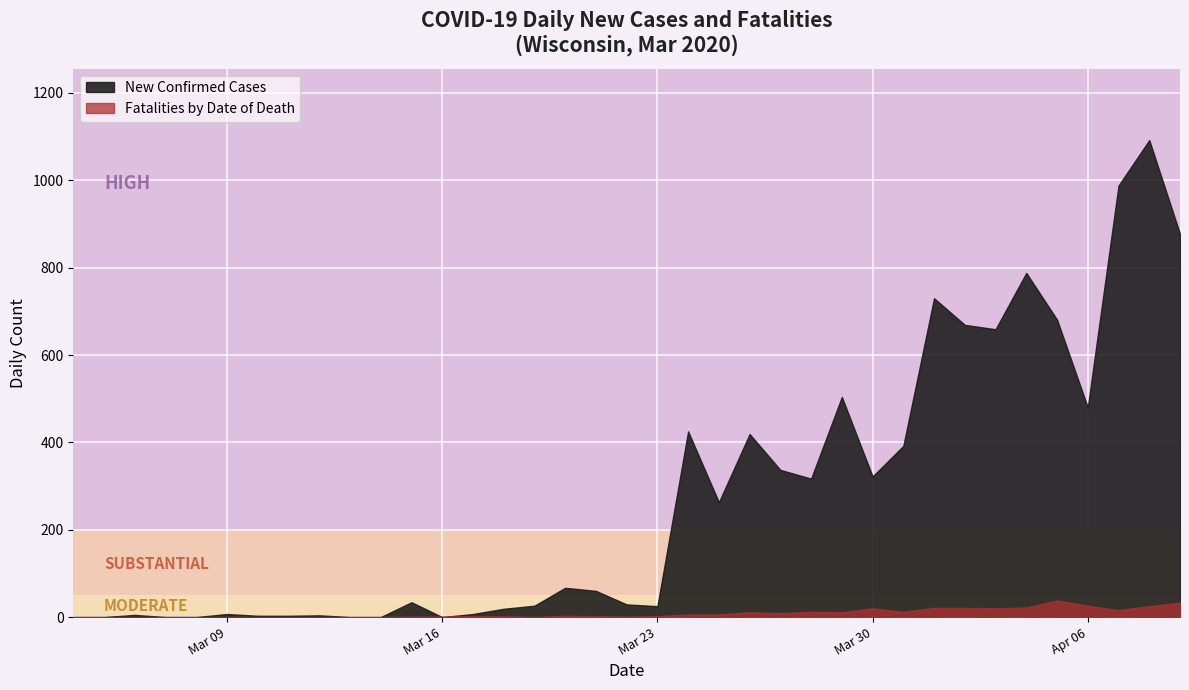

Reading right to left, extract all data points from this chart.

New Confirmed Cases: 877	1092	988	480	681	788	659	669	730	392	322	504	317	337	419	263	425	25	29	60	67	26	19	7	0	34	0	0	4	3	3	7	0	0	5	0	0
Fatalities by Date of Death: 33	25	16	26	38	22	20	21	21	12	20	11	12	9	11	6	6	2	1	2	3	0	2	2	1	1	0	0	0	0	0	0	0	0	0	0	0